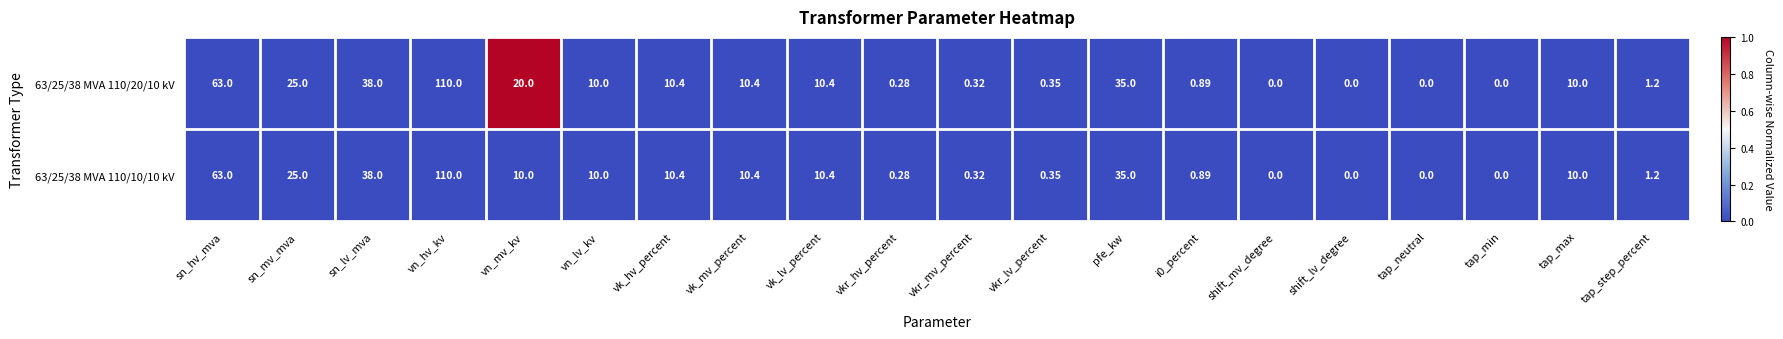

At which label does 63/25/38 MVA 110/20/10 kV first exceed 10?

sn_hv_mva